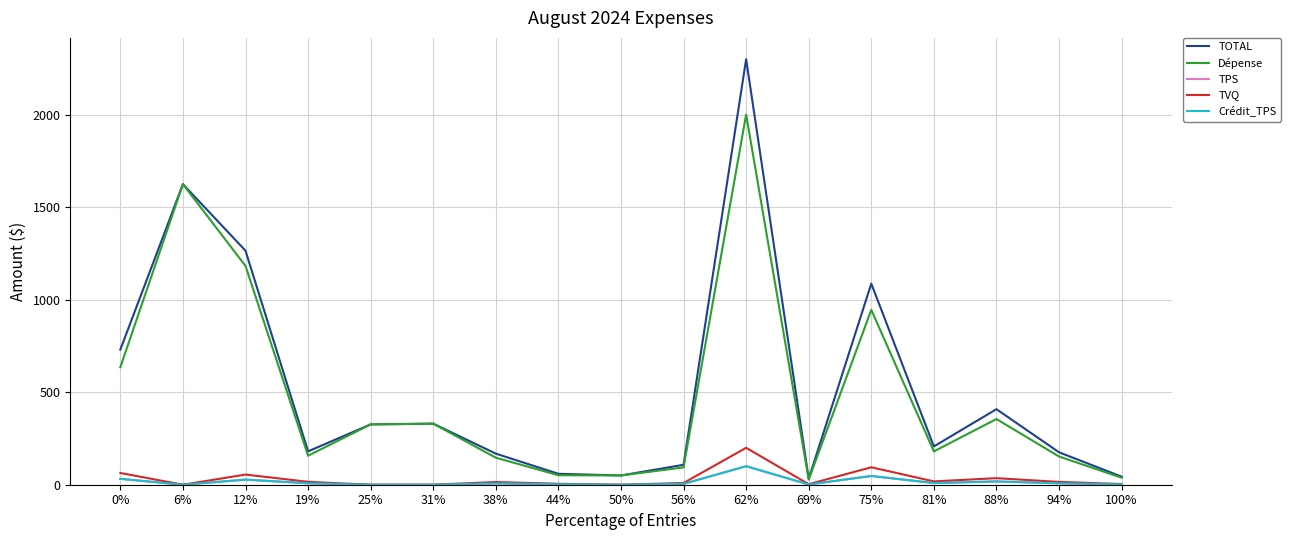

True or false: TOTAL has more than 0 interior local peaks.

True